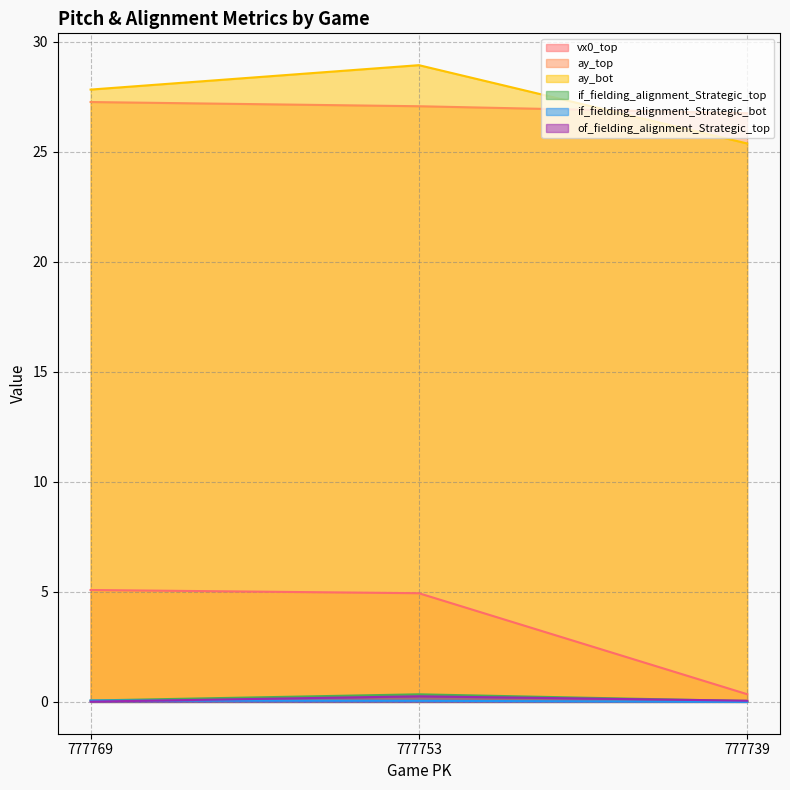

Reading right to left, list all the values displayed in this chart.

vx0_top: 0.3	4.9	5.1
ay_top: 26.8	27.1	27.3
ay_bot: 25.4	28.9	27.8
if_fielding_alignment_Strategic_top: 0.0	0.3	0.1
if_fielding_alignment_Strategic_bot: 0.0	0.1	0.1
of_fielding_alignment_Strategic_top: 0.1	0.3	0.0